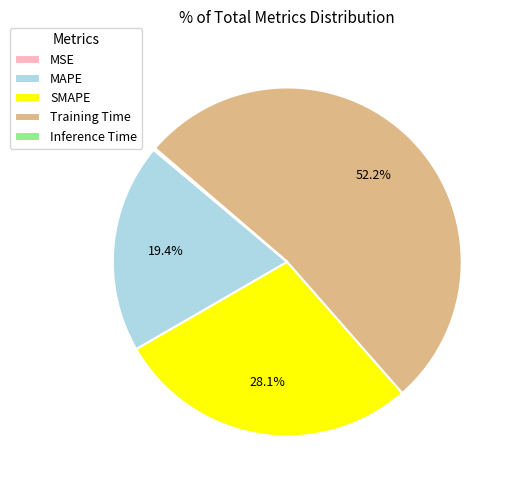

What is the majority slice?

Training Time